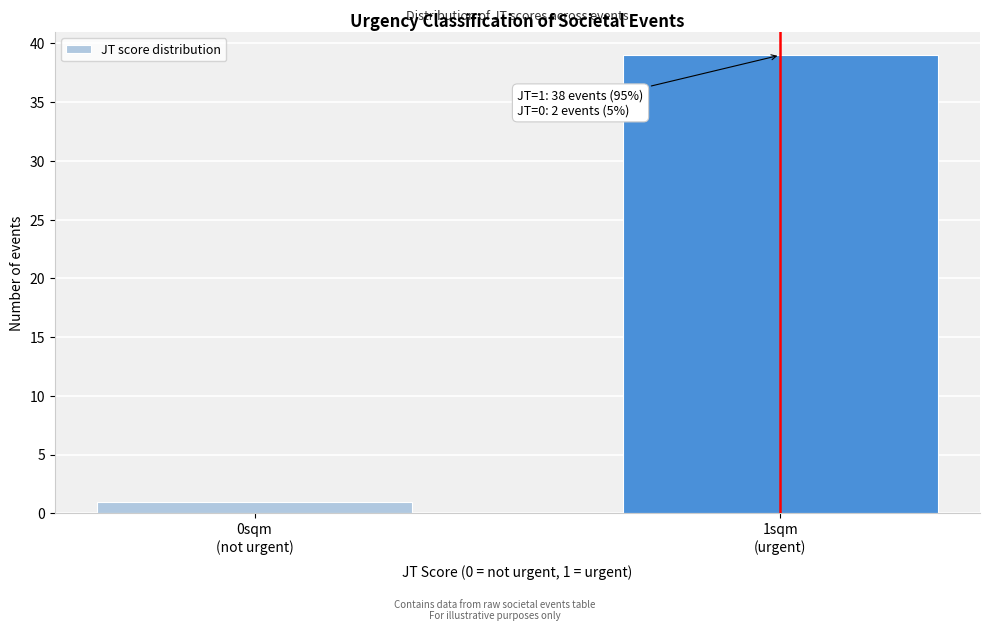

Reading left to right, extract all data points from this chart.

1	39